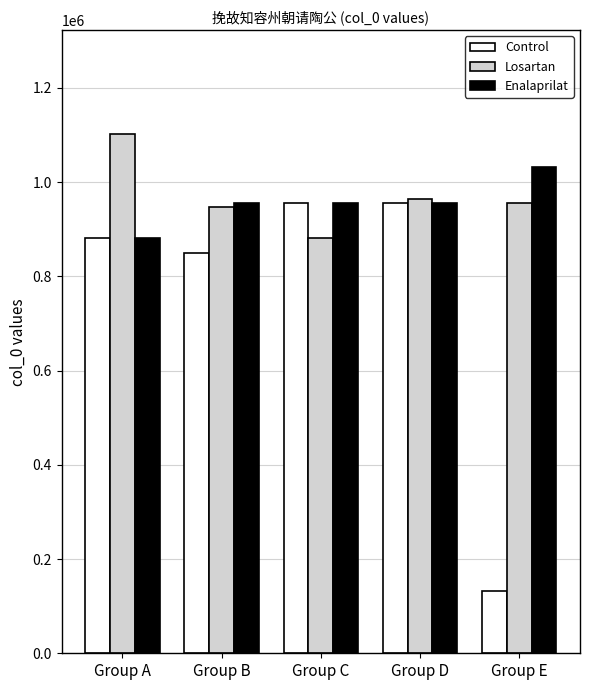

What is the sum of all Enalaprilat values?

4777277